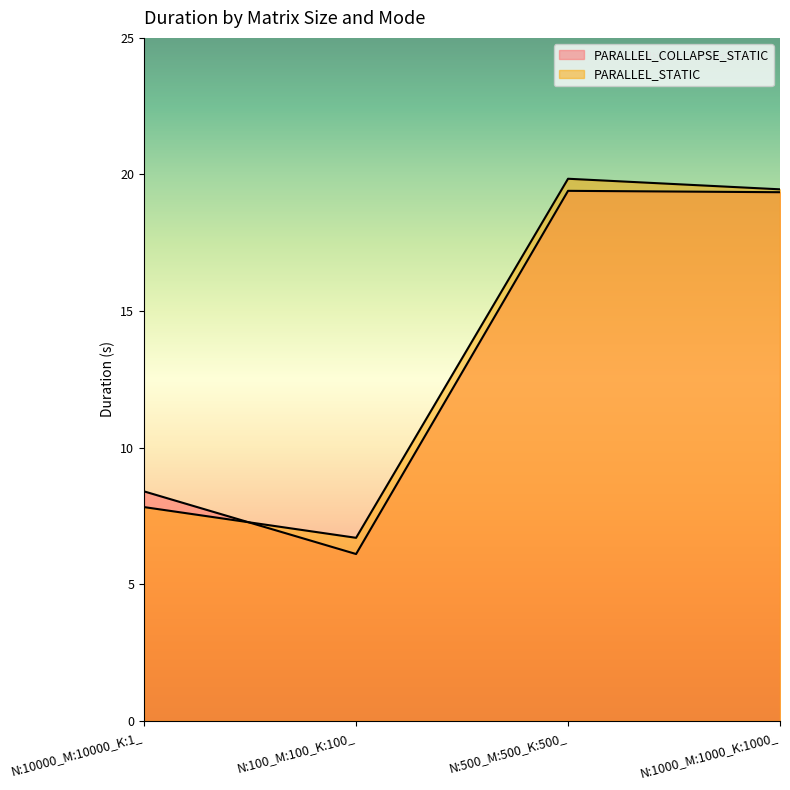

What is the approximate value of PARALLEL_STATIC at N:100_M:100_K:100_?

6.7